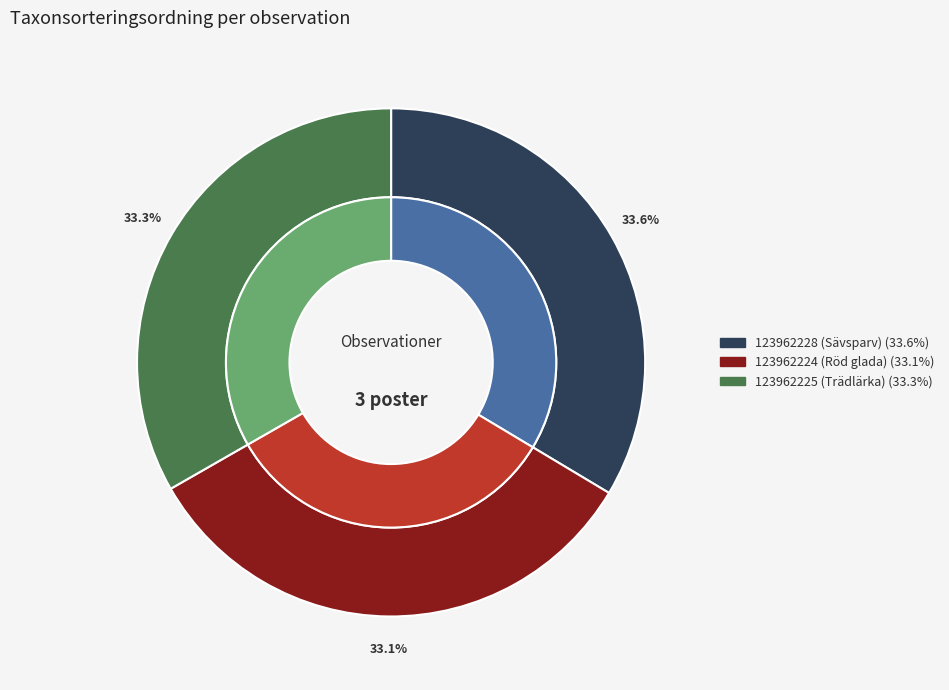

What percentage is NOT represented by 123962225 (Trädlärka)?

66.7%